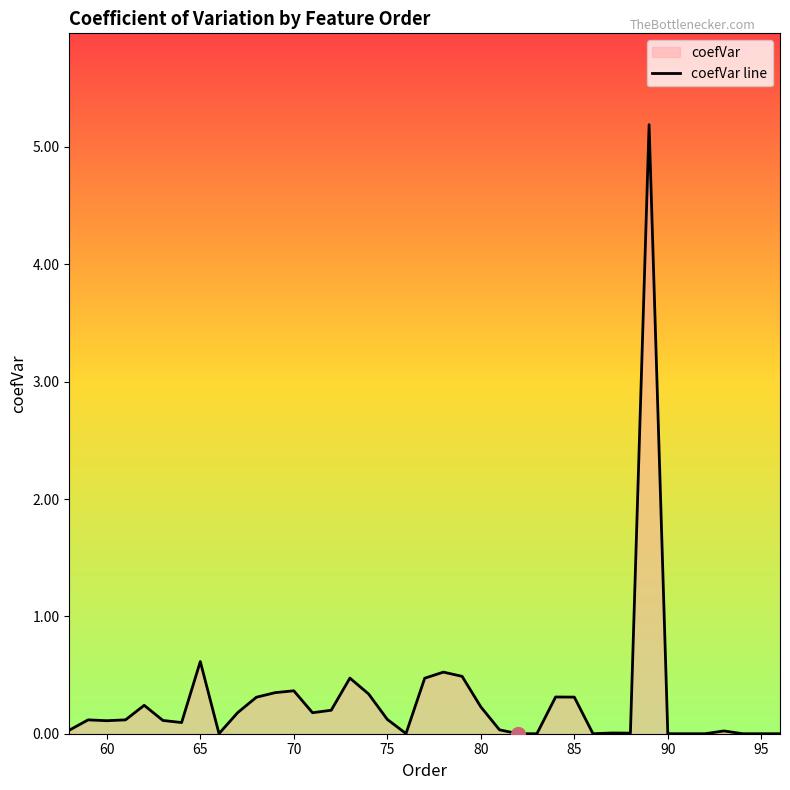

Reading left to right, transcribe all the data shown in this chart.

0.0	0.1	0.1	0.1	0.2	0.1	0.1	0.6	0.0	0.2	0.3	0.3	0.4	0.2	0.2	0.5	0.3	0.1	0.0	0.5	0.5	0.5	0.2	0.0	0.0	0.0	0.3	0.3	0.0	0.0	0.0	5.2	0.0	0.0	0.0	0.0	0.0	0.0	0.0